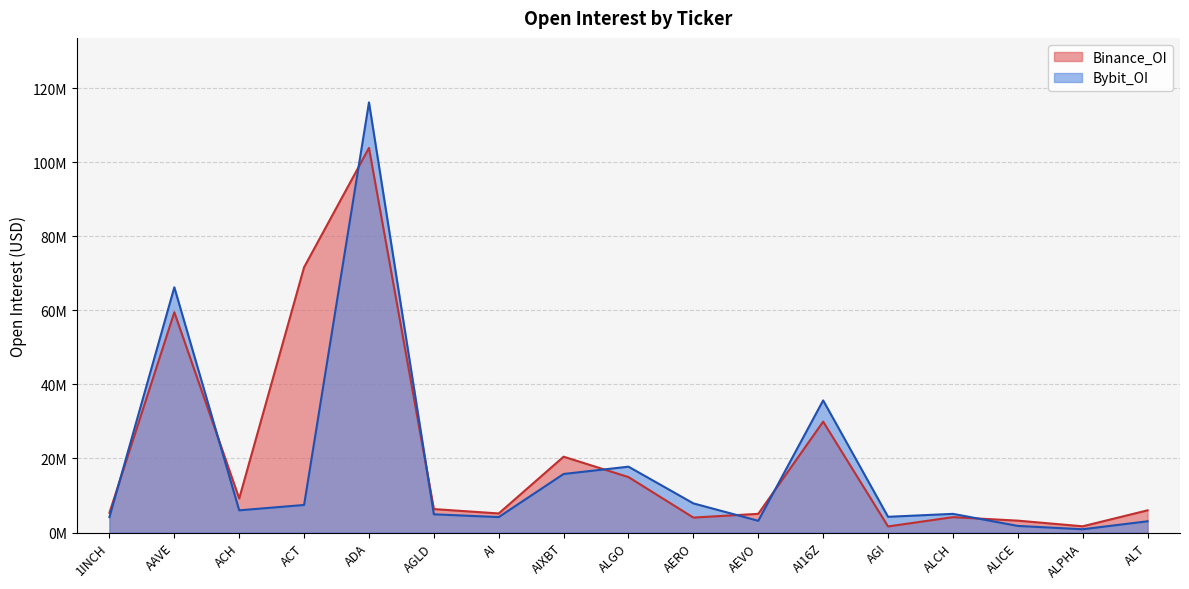

The Binance_OI series shows 6328796 at AGLD. True or false?

True